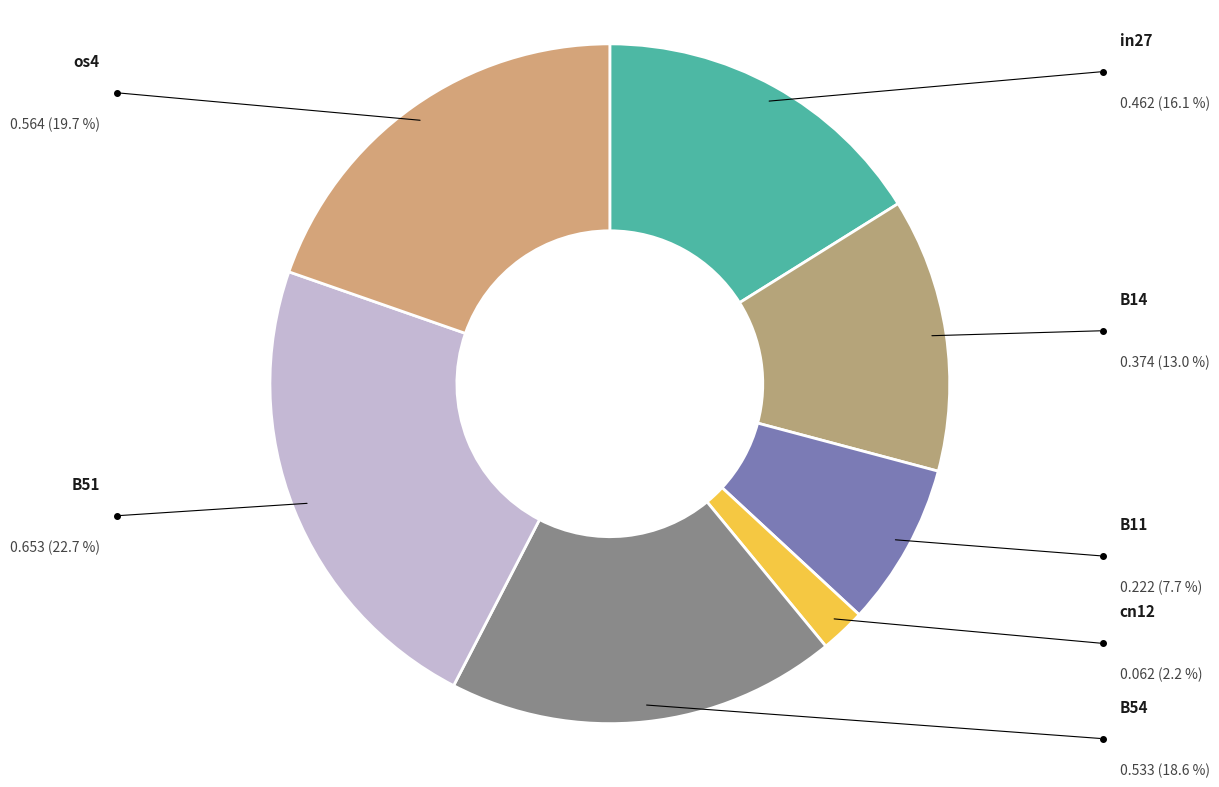

Count the number of slices in the pie.

7